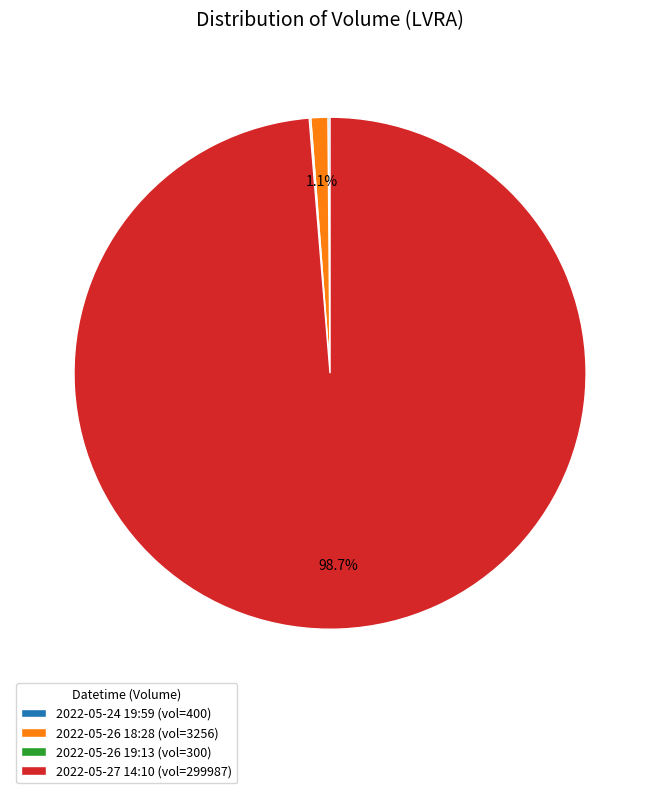

Which slice is the largest?

2022-05-27 14:10 (vol=299987)